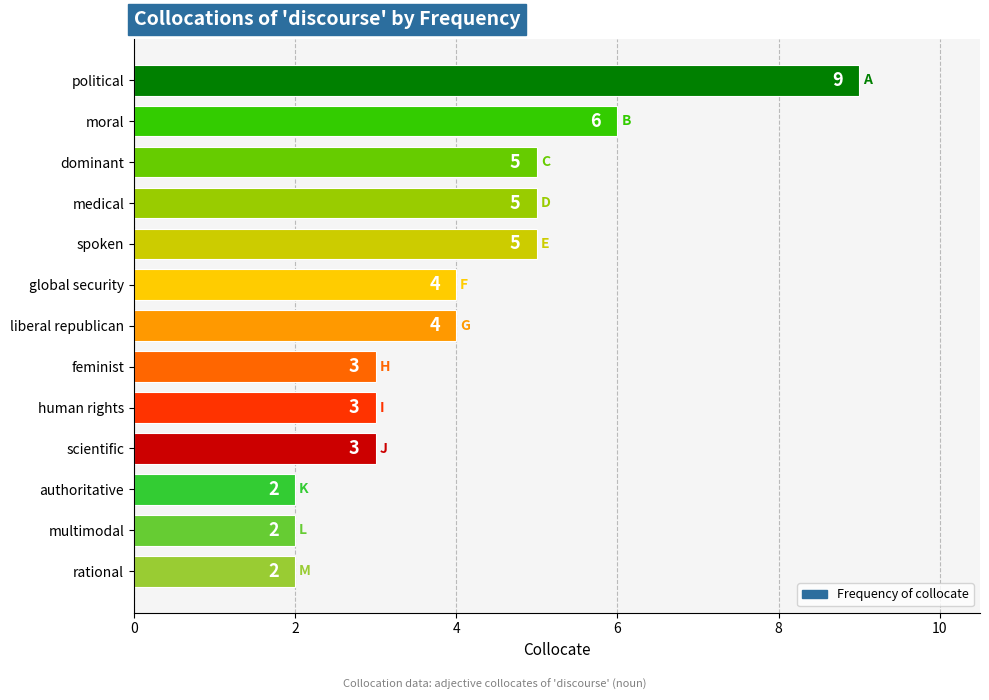

What is the average value?

4